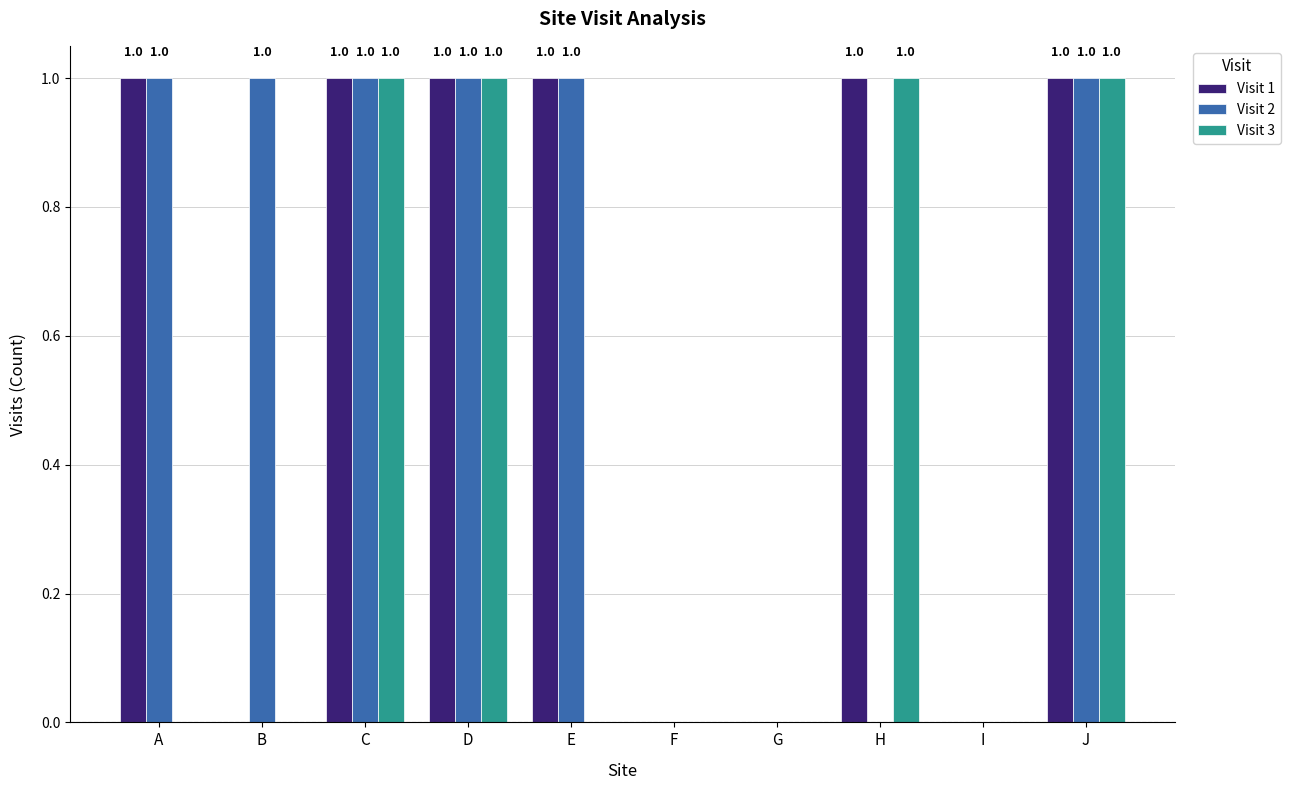

What is the sum of the Visit 1 values at J and B?

1